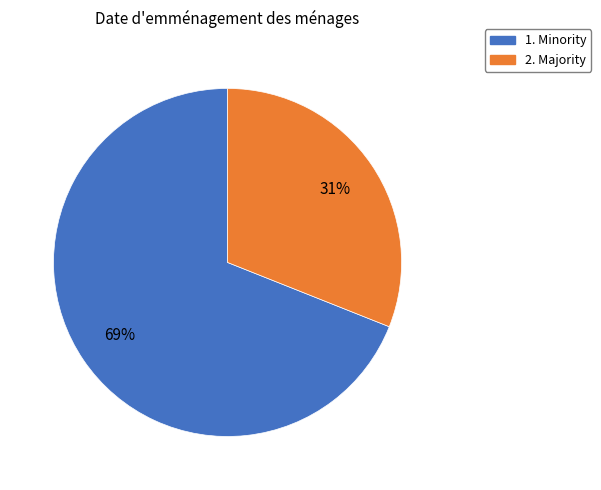

Does 2. Majority account for over 50% of the chart?

No